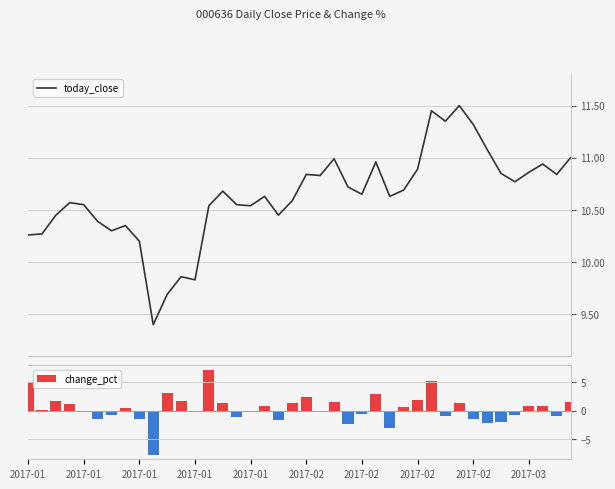

Where is today_close nearest to the value 10?

11